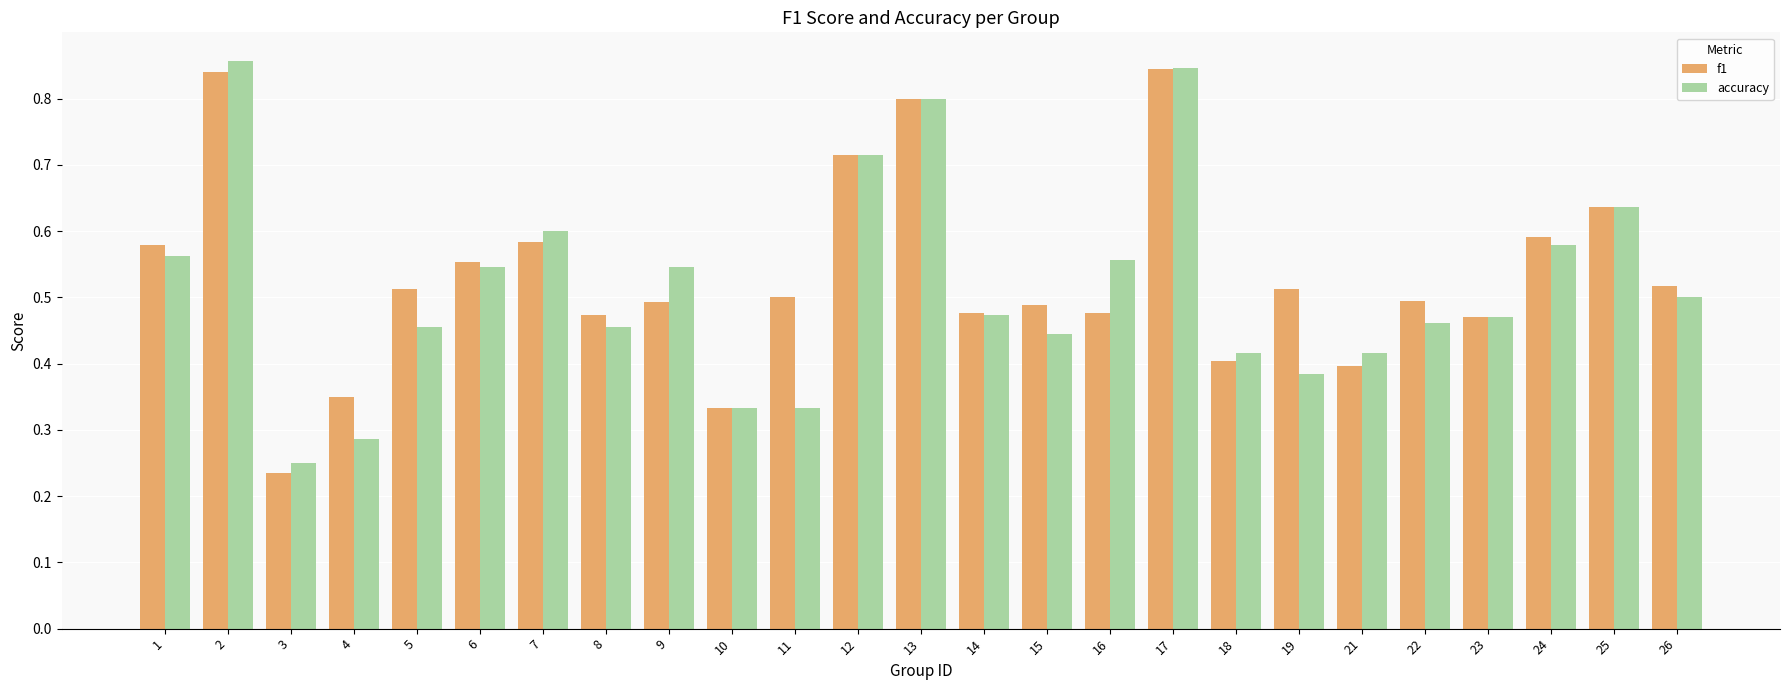

Rank the series at 5 from lowest to highest value.

accuracy, f1